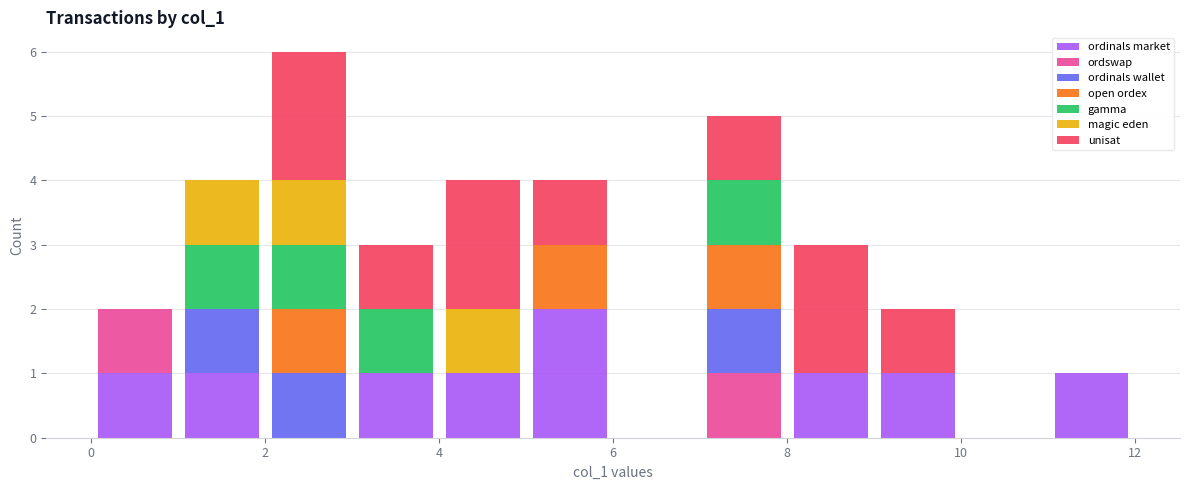

Reading left to right, list every stacked bar in this chart as the range it spans on the x-axis followed by its total height. The values are not printed on the chart, so give them approximately, as read against the axis.

0 to 1: 2
1 to 2: 4
2 to 3: 6
3 to 4: 3
4 to 5: 4
5 to 6: 4
6 to 7: 0
7 to 8: 5
8 to 9: 3
9 to 10: 2
10 to 11: 0
11 to 12: 1